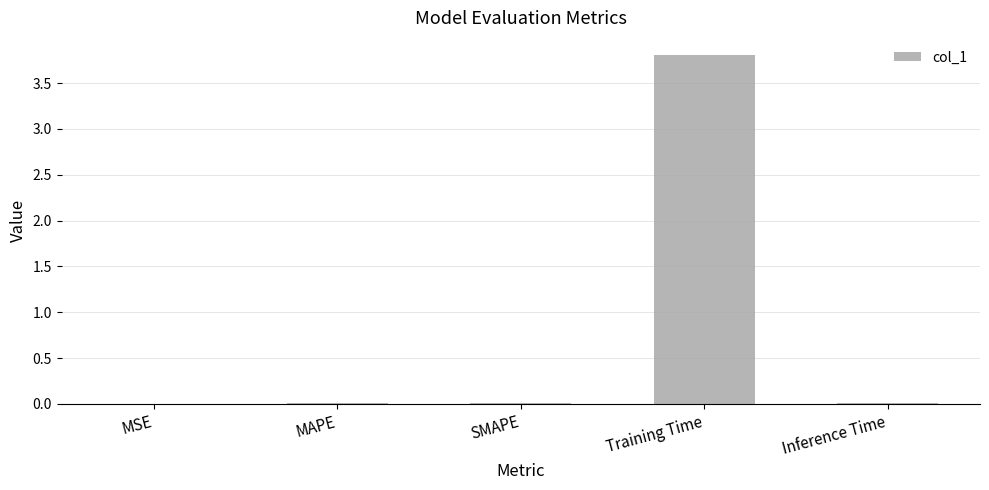

The chart shows a value of 0.0 at Inference Time. True or false?

True